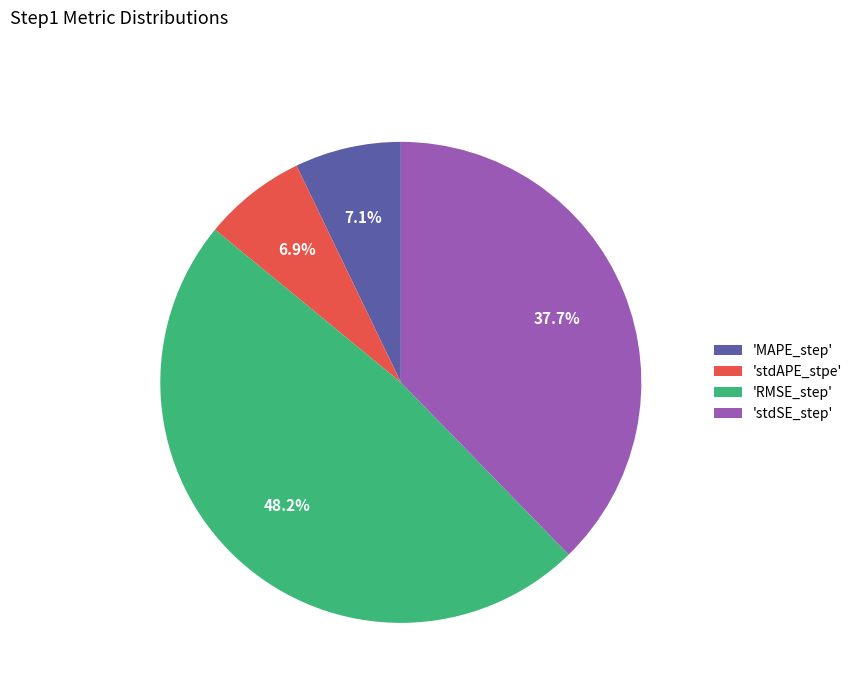

Combined, do 'stdAPE_stpe' and 'stdSE_step' account for over 50%?

No